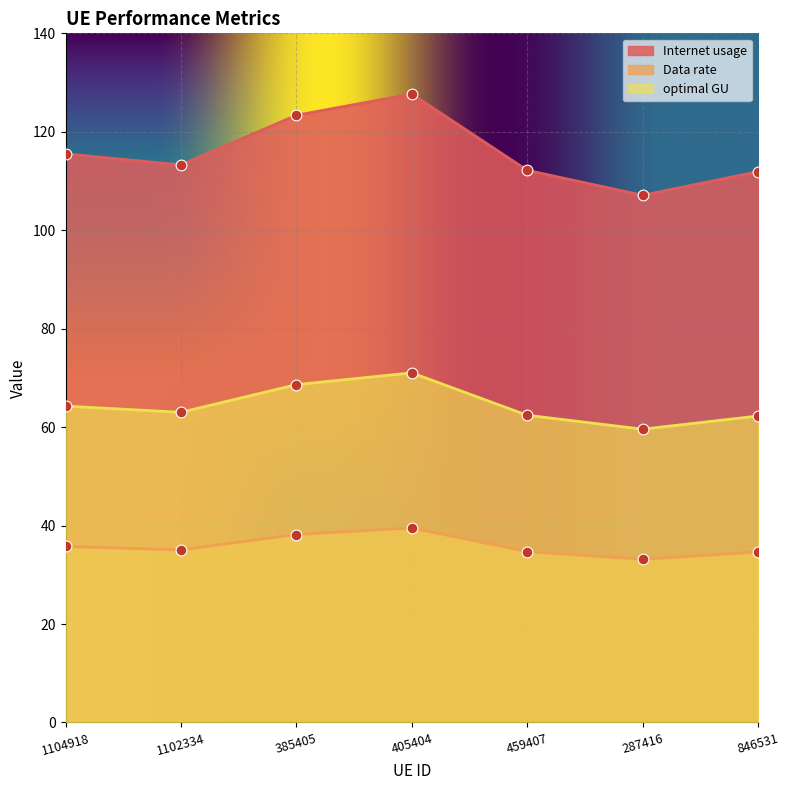

Which series reaches the minimum Y coordinate?

Data rate